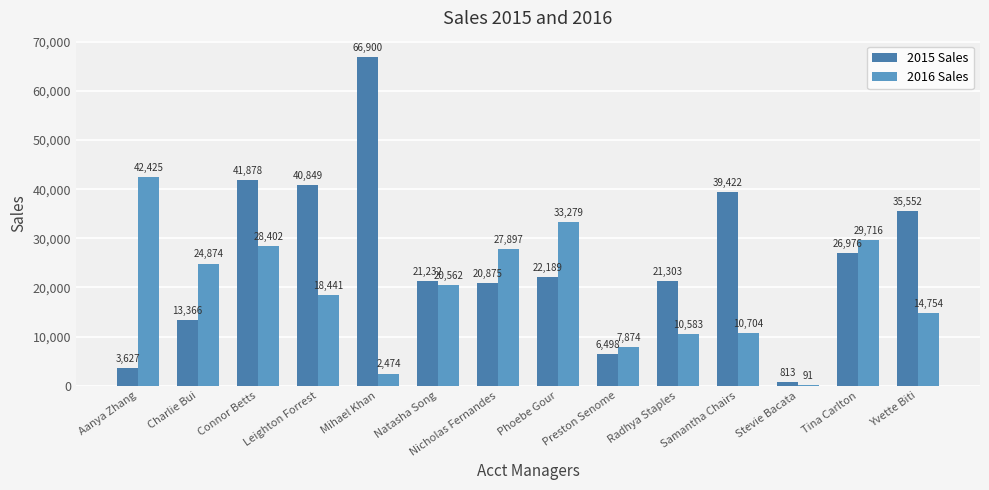

Rank the series by their maximum value, from lowest to highest.

2016 Sales, 2015 Sales